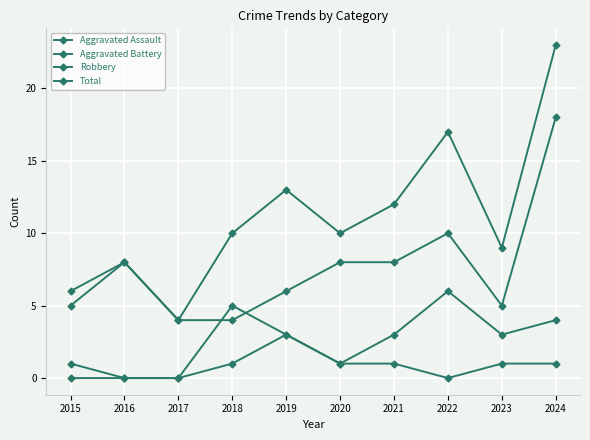

Rank the series at 2019 from highest to lowest value.

Total, Robbery, Aggravated Assault, Aggravated Battery